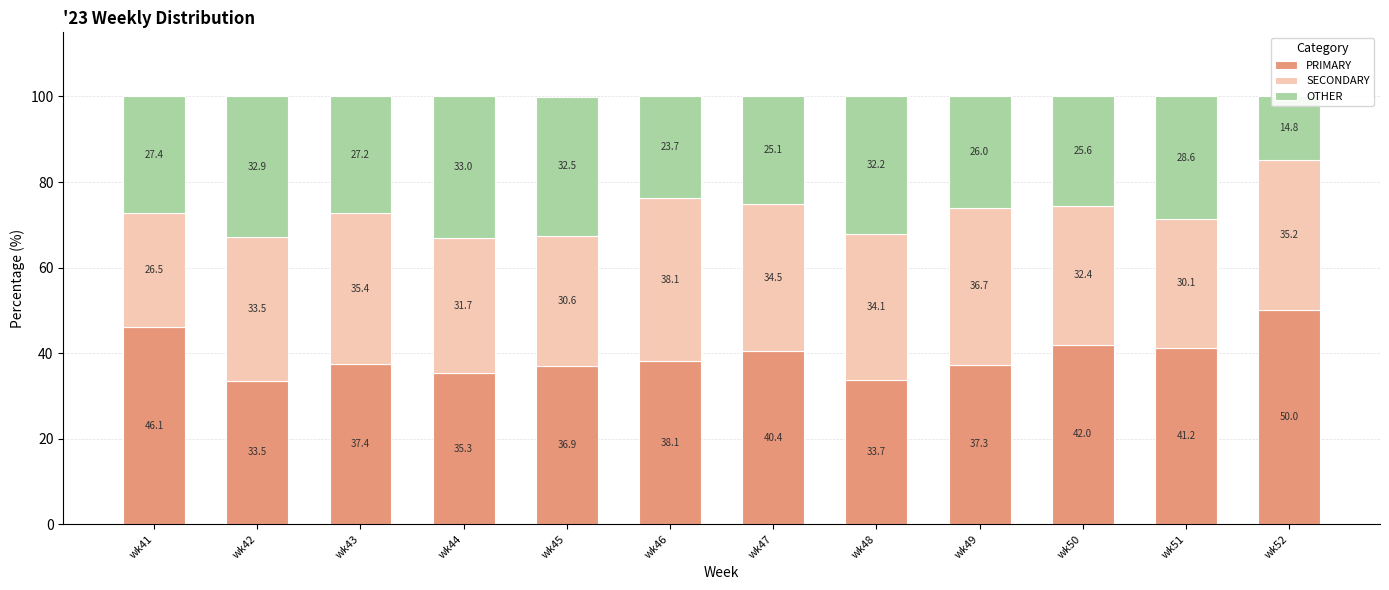

What is the difference between the maximum and minimum values in the OTHER series?

18.2